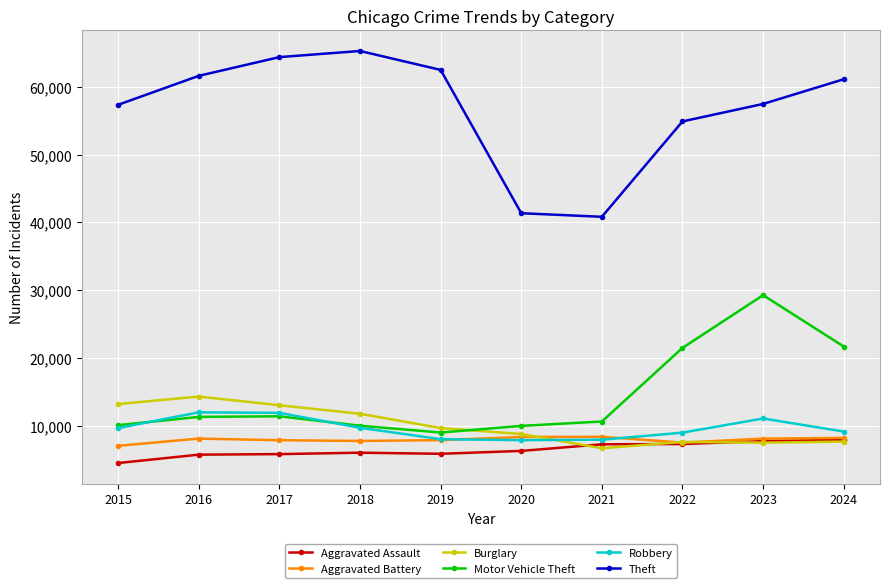

True or false: Motor Vehicle Theft and Aggravated Battery cross at least once.

False